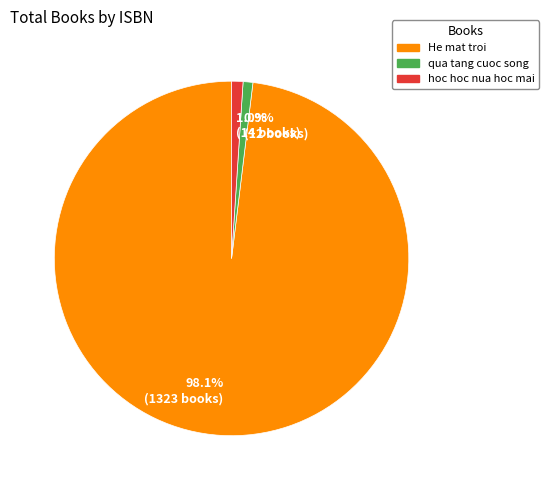

What percentage do 0.9% (12 books) and 1.0% (14 books) together represent?

1.9%